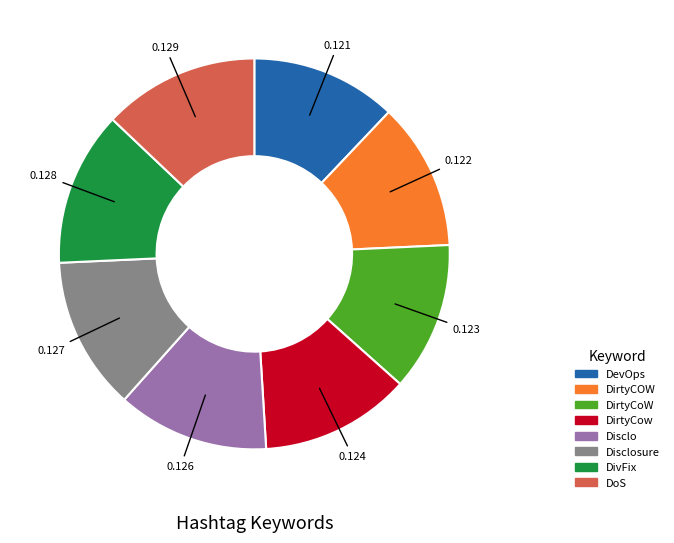

Combined, do DoS and DirtyCoW account for over 50%?

No